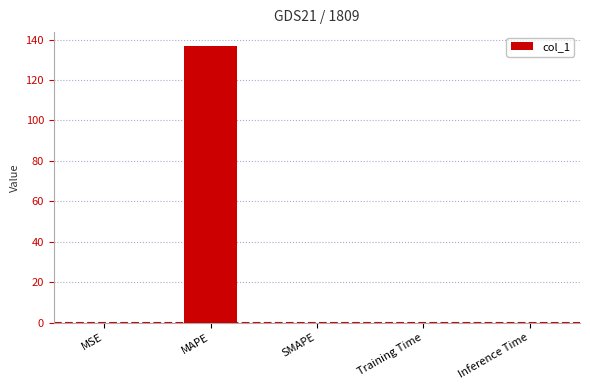

What is the sum of all values?

136.9